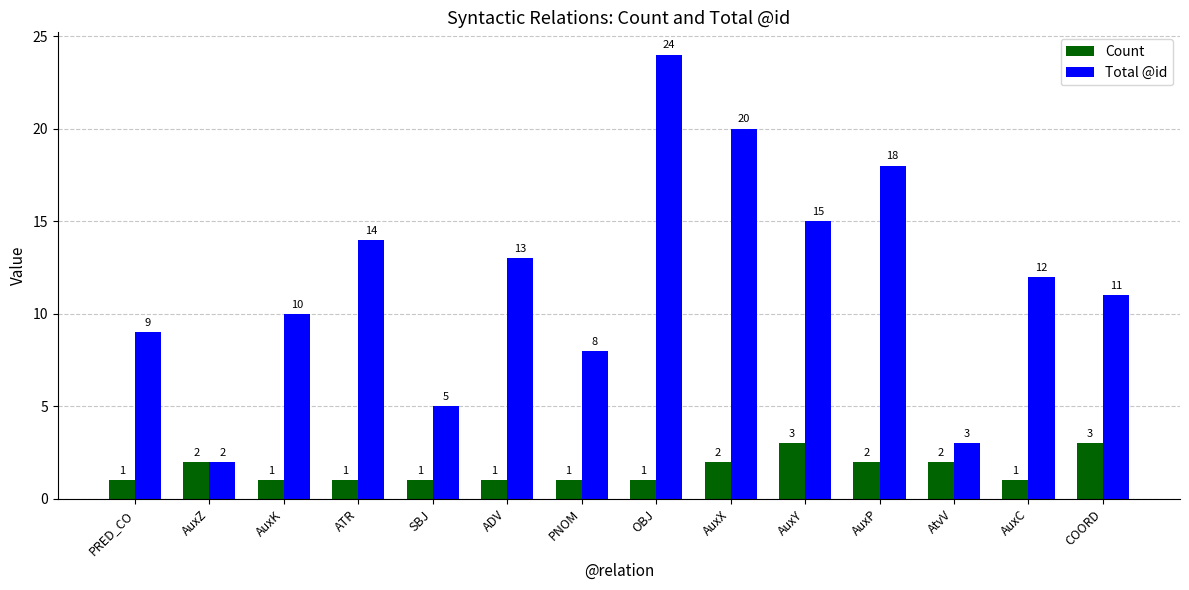

Which series has the largest total across all categories?

Total @id